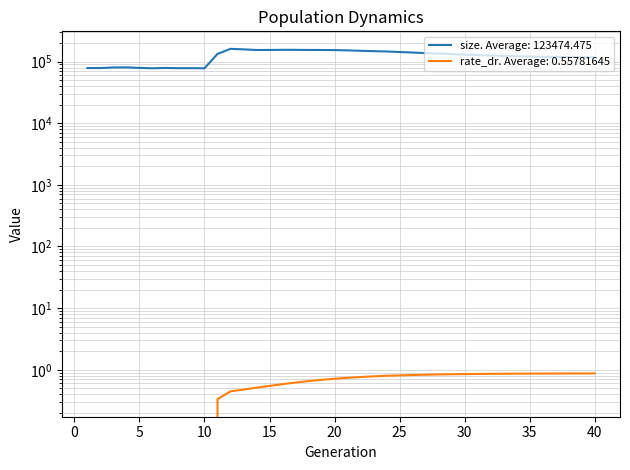

True or false: rate_dr and size cross at least once.

False